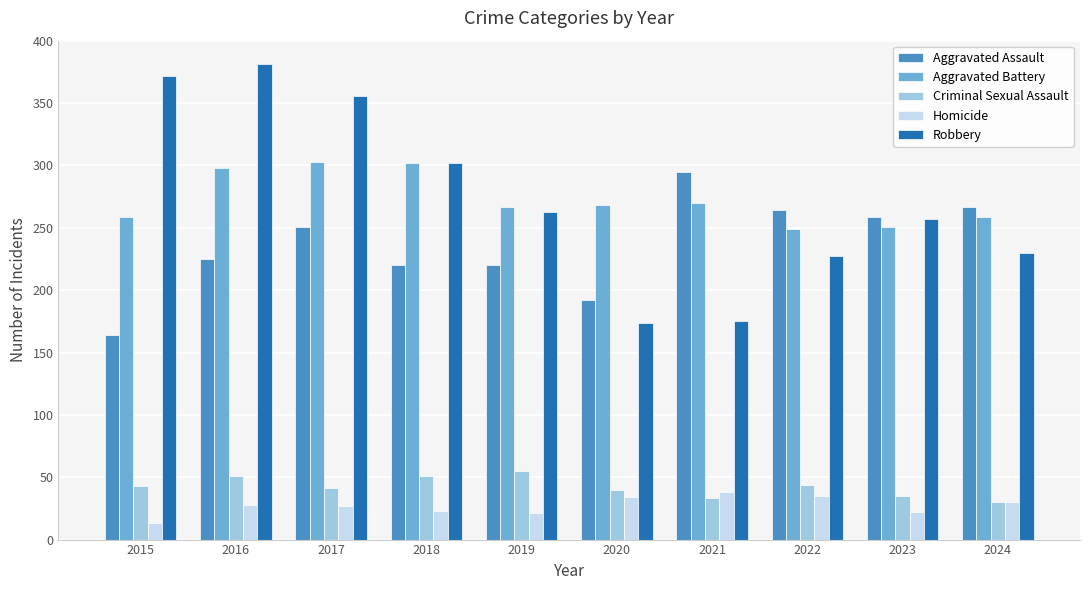

What is the lowest value of the Aggravated Battery series?

249